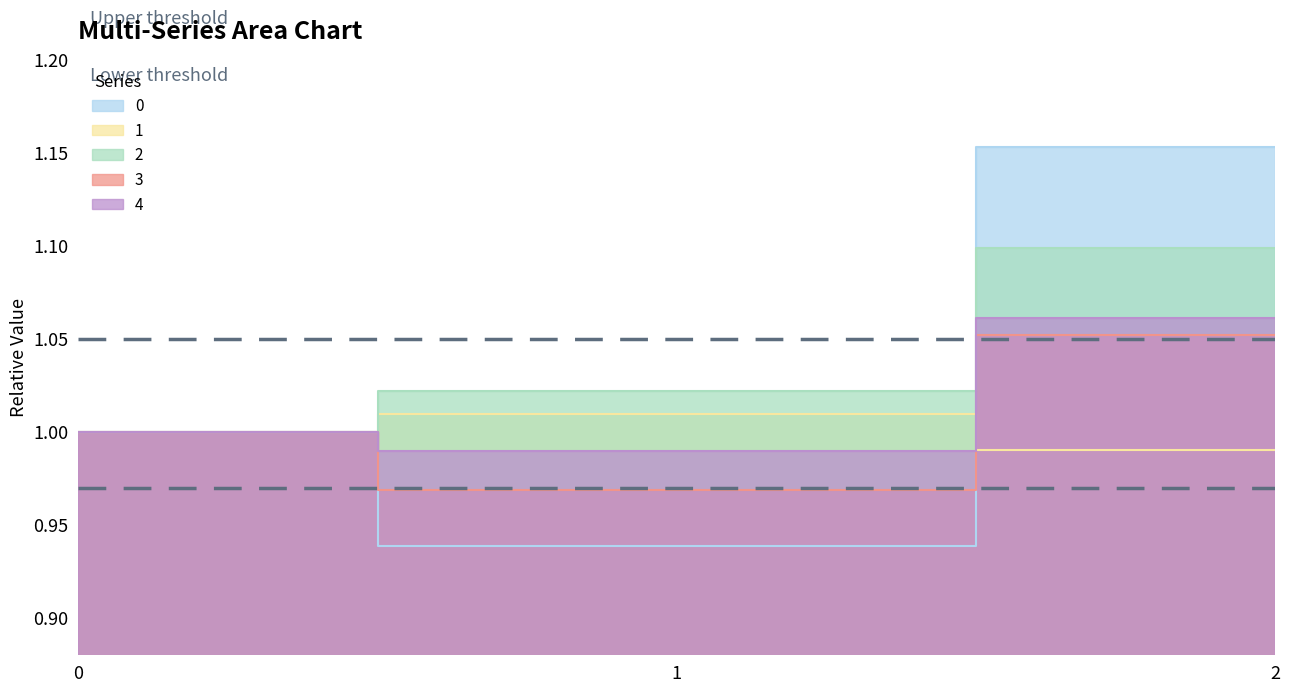

Is it true that 4 equals 1.0 at 1?

True